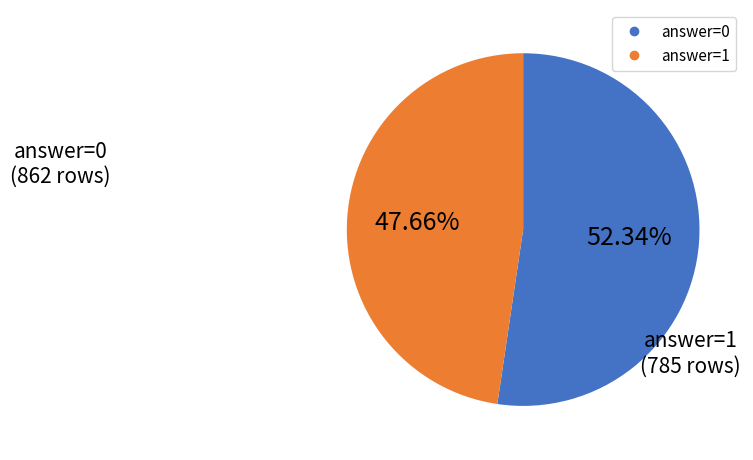

Is there a majority slice in this chart?

Yes